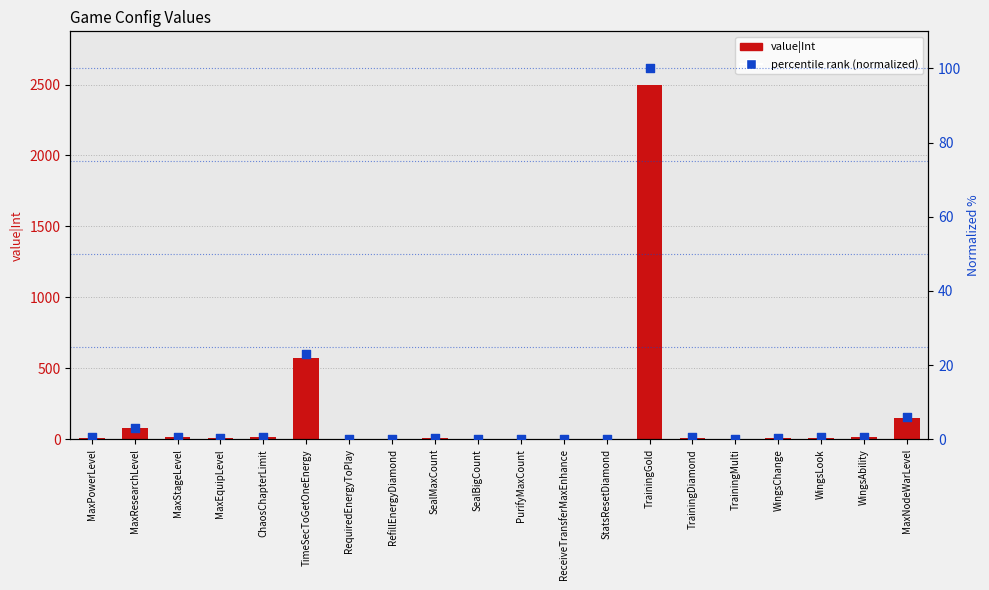

What is the total value across all series at StatsResetDiamond?

5.2